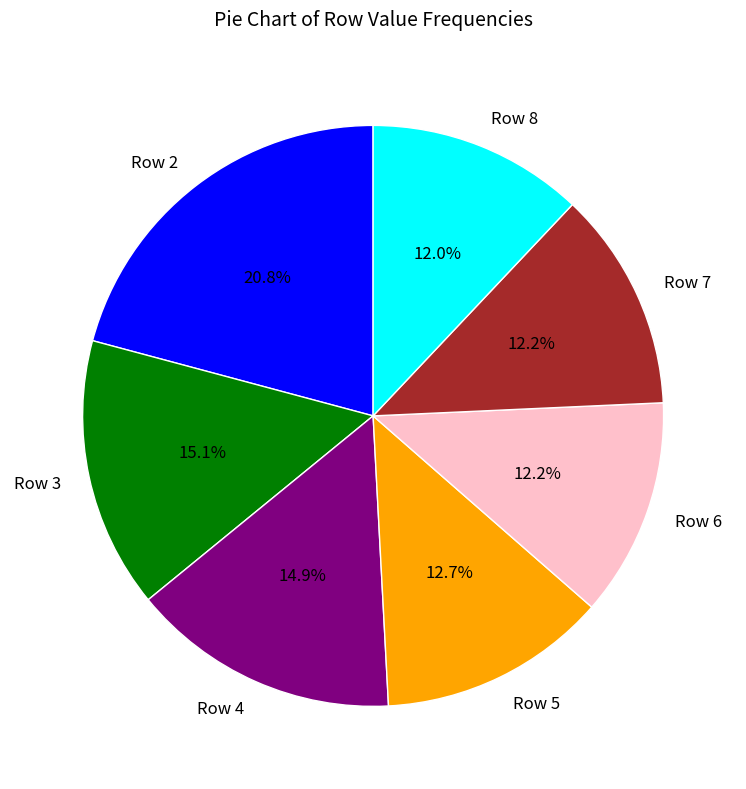

How many slices are in this pie chart?

7